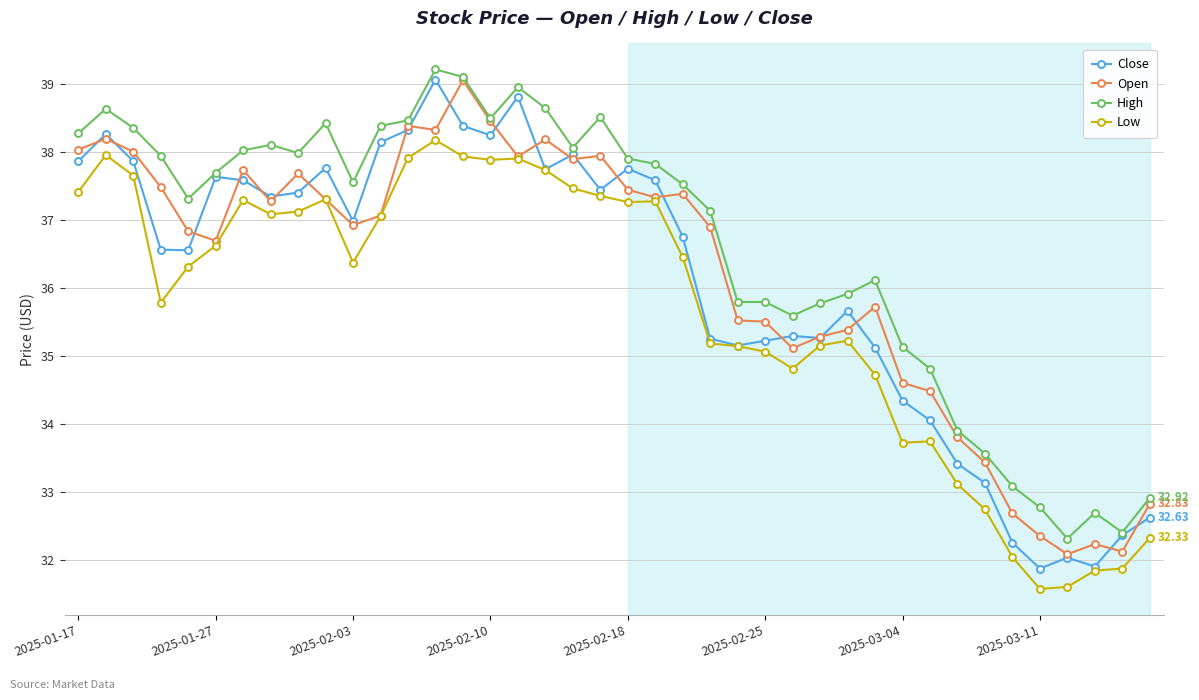

Which series has the largest total across all categories?

High